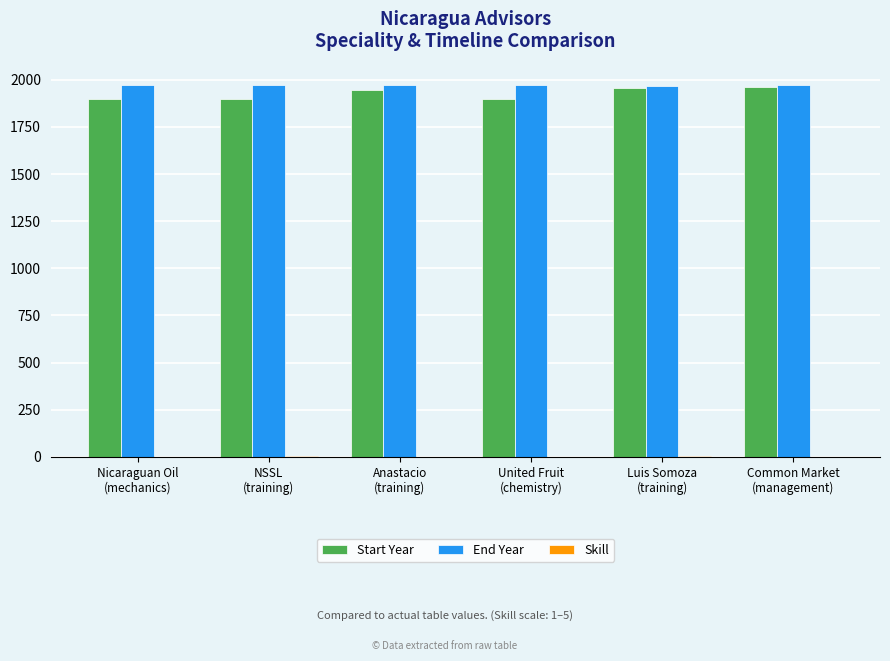

What is the average value of the Start Year series?

1927